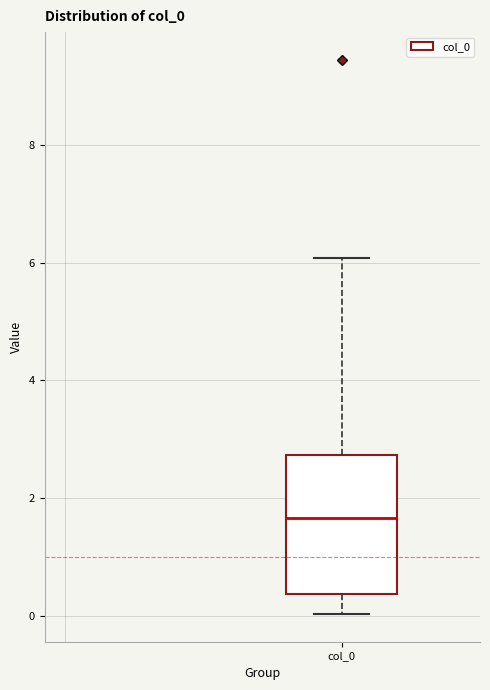

Where is the lower edge of the box for col_0 on the y-axis? The values are not printed on the chart, so give them approximately, as read against the axis.

0.4